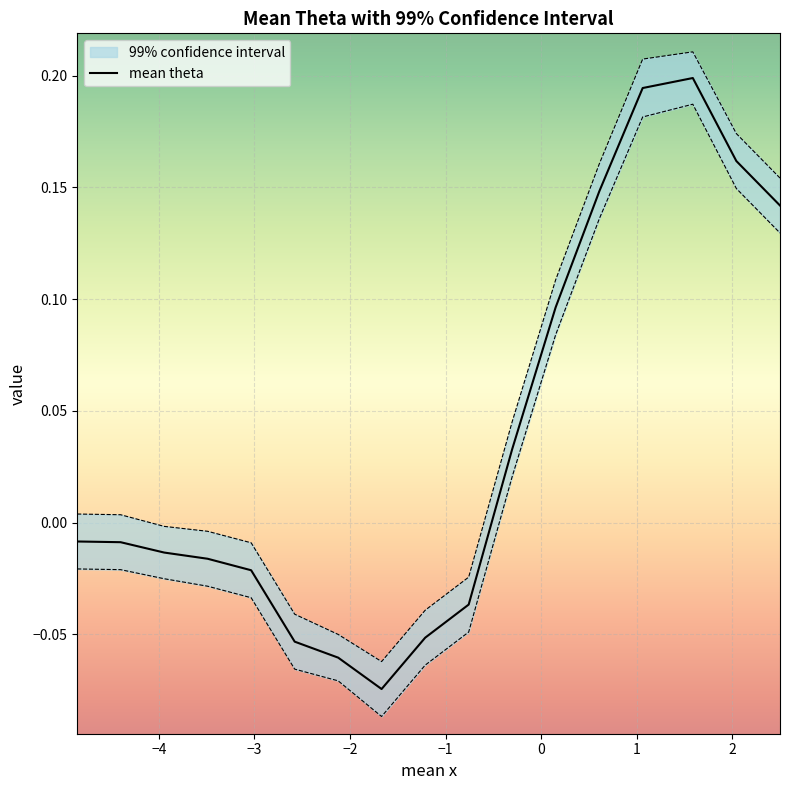

How many categories are shown in the chart?

17